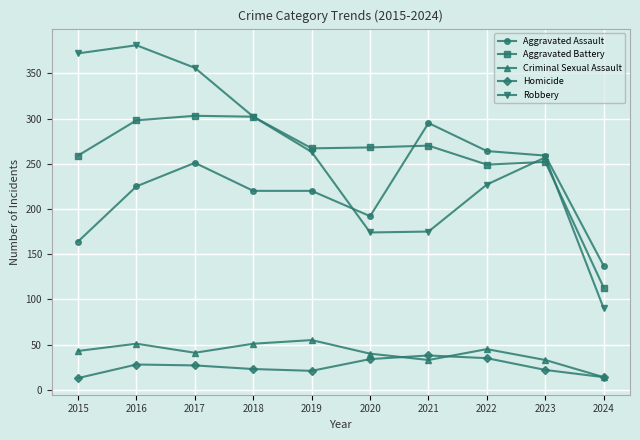

The Aggravated Assault series shows 359 at 2017. True or false?

False